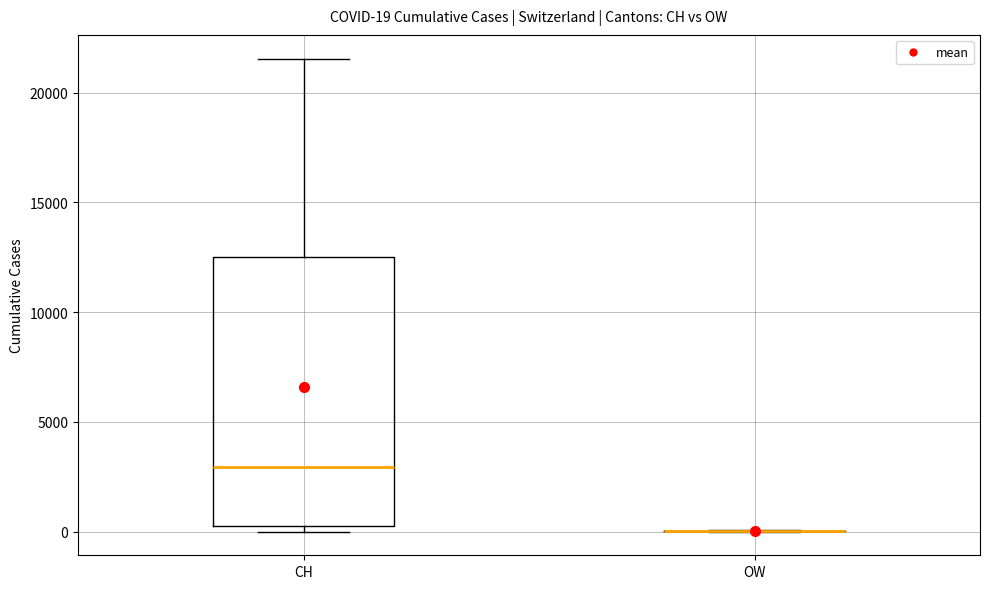

Comparing the boxes themselves (not the whiskers), which one is the tallest?

CH